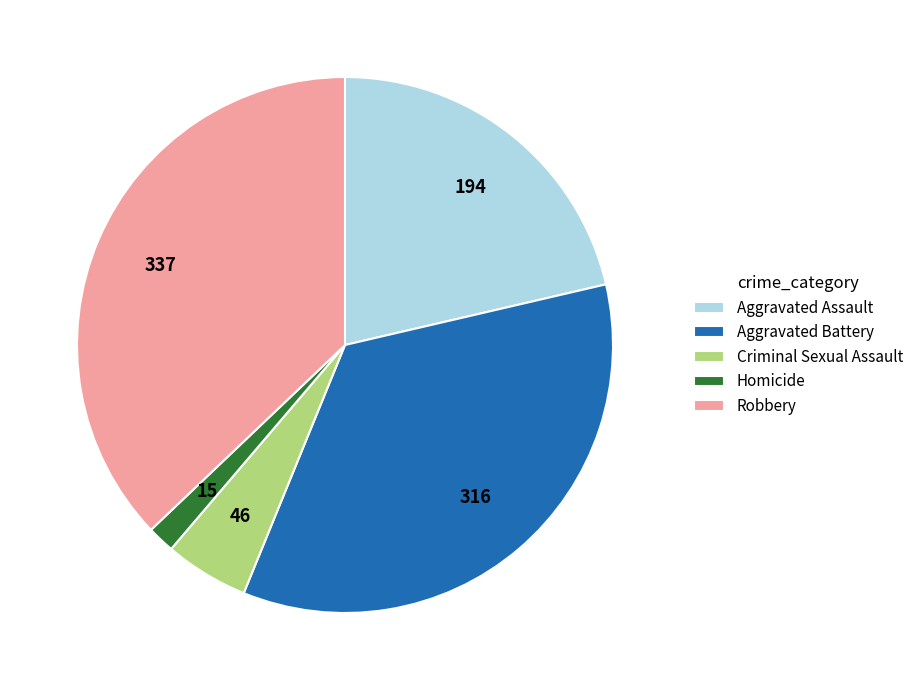

Do Robbery and Criminal Sexual Assault together represent more than half of the pie?

No